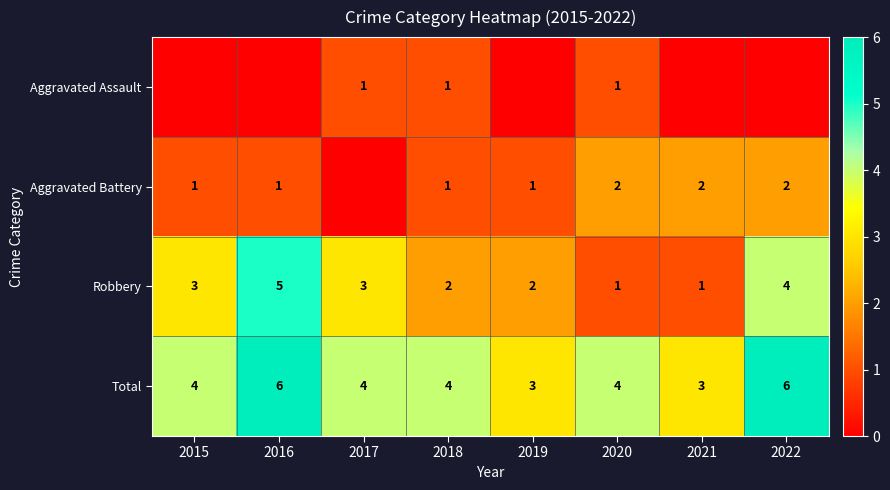

The value of Robbery at 2017 is 5. True or false?

False